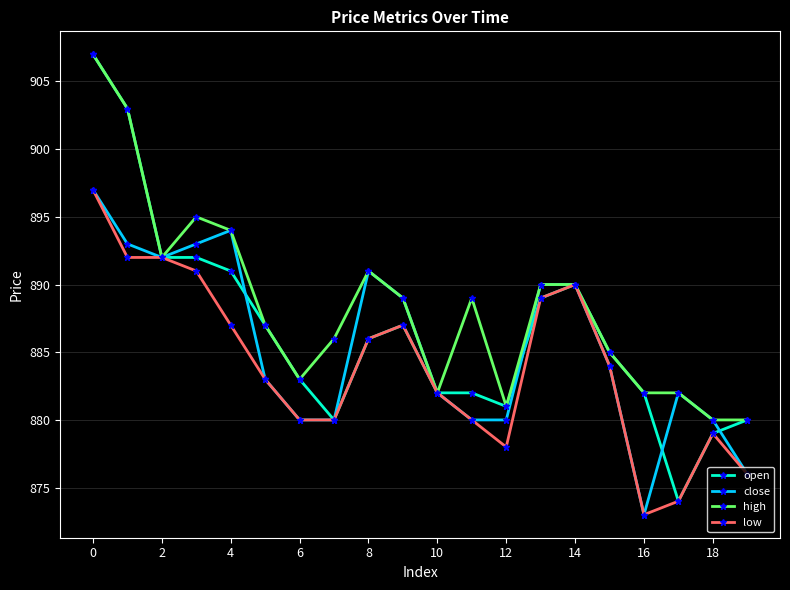

Reading left to right, transcribe all the data shown in this chart.

open: 907	903	892	892	891	887	883	880	886	887	882	882	881	889	890	885	882	874	879	880
close: 897	893	892	893	894	883	880	880	891	889	882	880	880	890	890	884	873	882	880	876
high: 907	903	892	895	894	887	883	886	891	889	882	889	881	890	890	885	882	882	880	880
low: 897	892	892	891	887	883	880	880	886	887	882	880	878	889	890	884	873	874	879	876